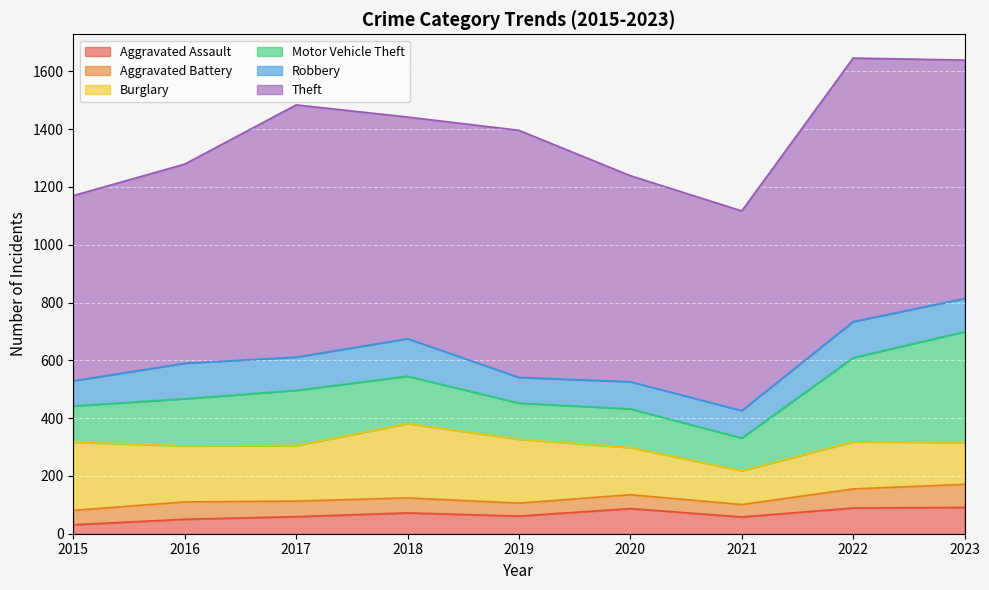

What is the difference between the maximum and minimum values in the Aggravated Battery series?

37